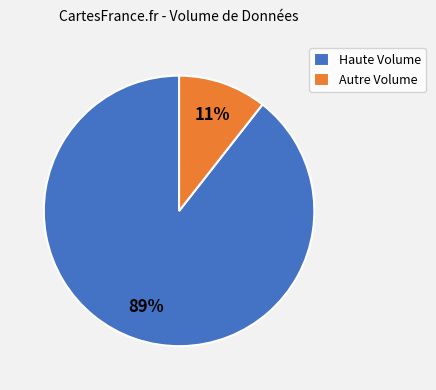

Does any single category account for the majority?

Yes